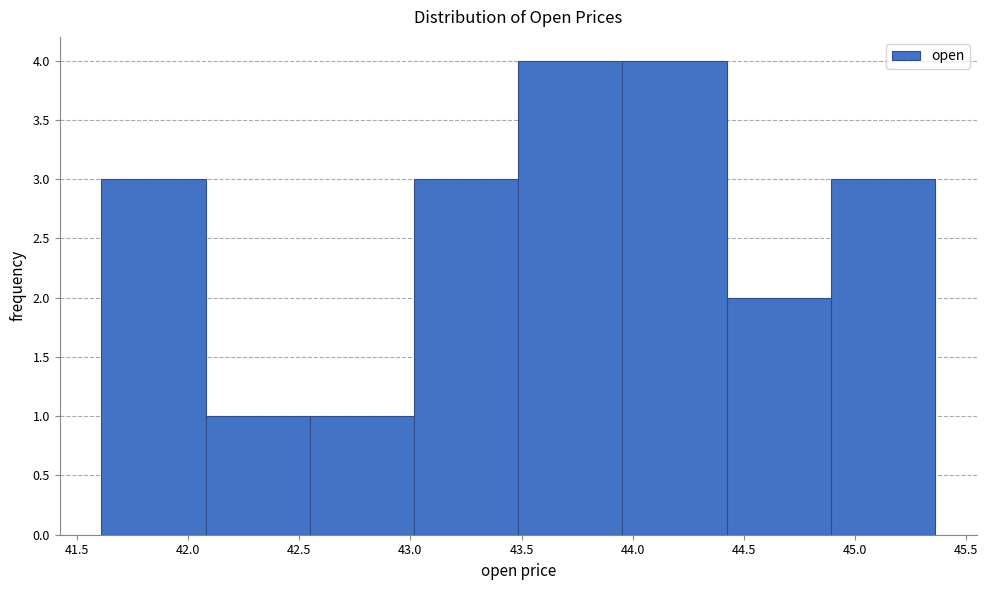

Reading left to right, transcribe this chart: for each bar, give the range it covers on the x-axis and its height. Neither the bar edges nor the heights are printed on the chart, so give them approximately, as read against the axes.

41.60 to 42.10: 3
42.10 to 42.55: 1
42.55 to 43.00: 1
43.00 to 43.50: 3
43.50 to 43.95: 4
43.95 to 44.40: 4
44.40 to 44.90: 2
44.90 to 45.35: 3